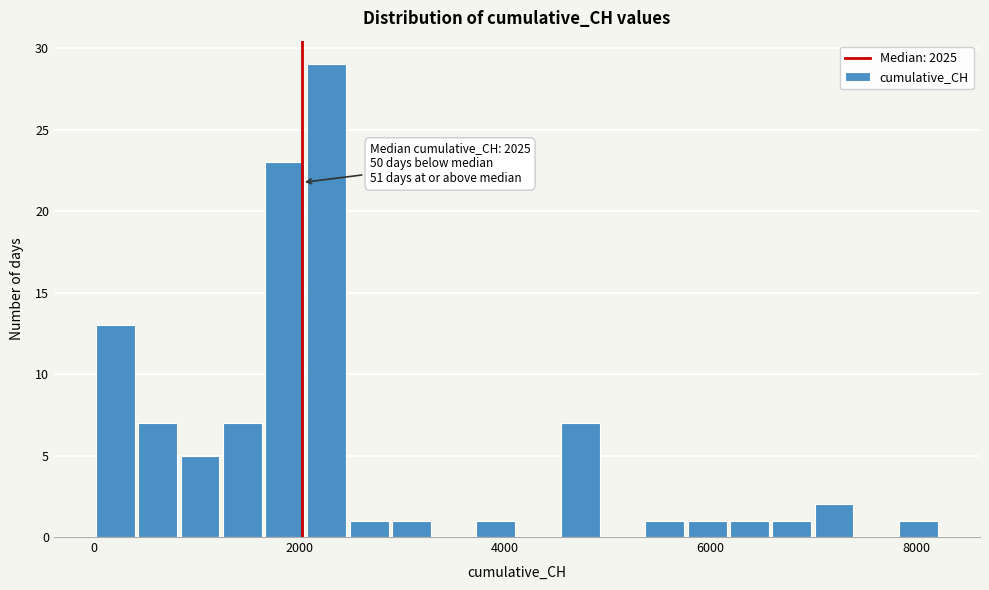

Read against the x-axis, roughly where is the centre of the tallest bar?

2200